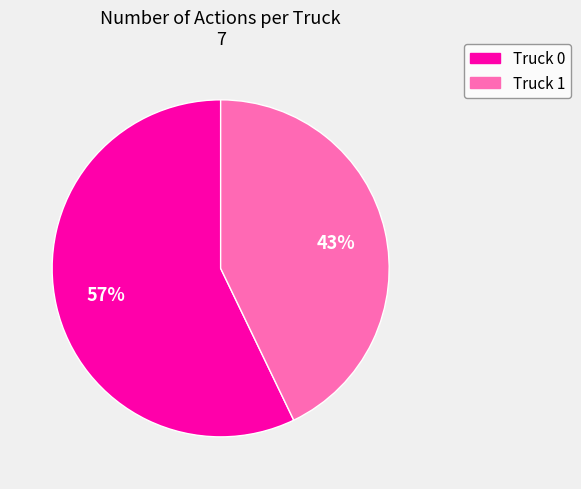

Which has a higher value, Truck 1 or Truck 0?

Truck 0